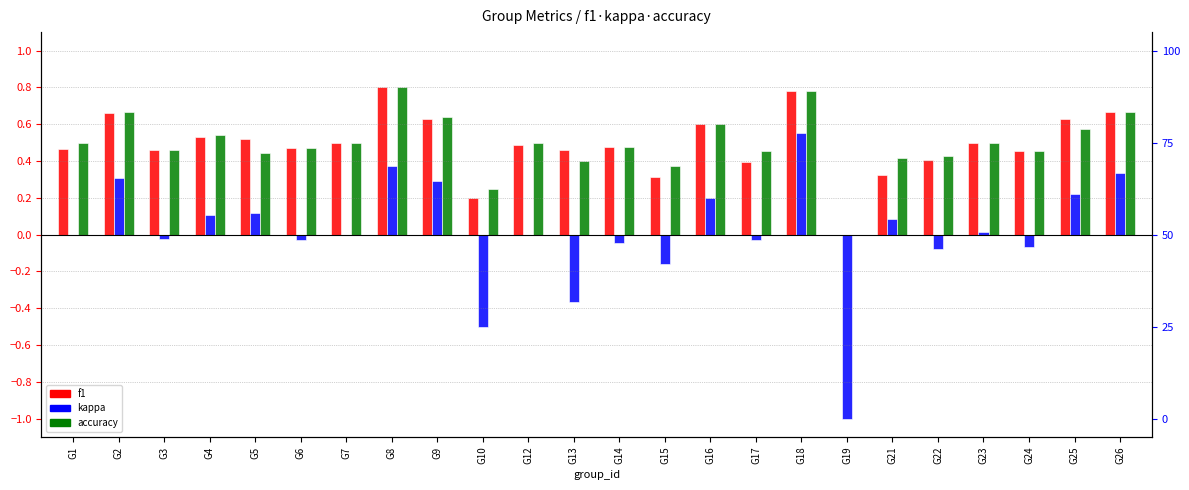

List the series in order of their peak value, lowest first.

kappa, f1, accuracy